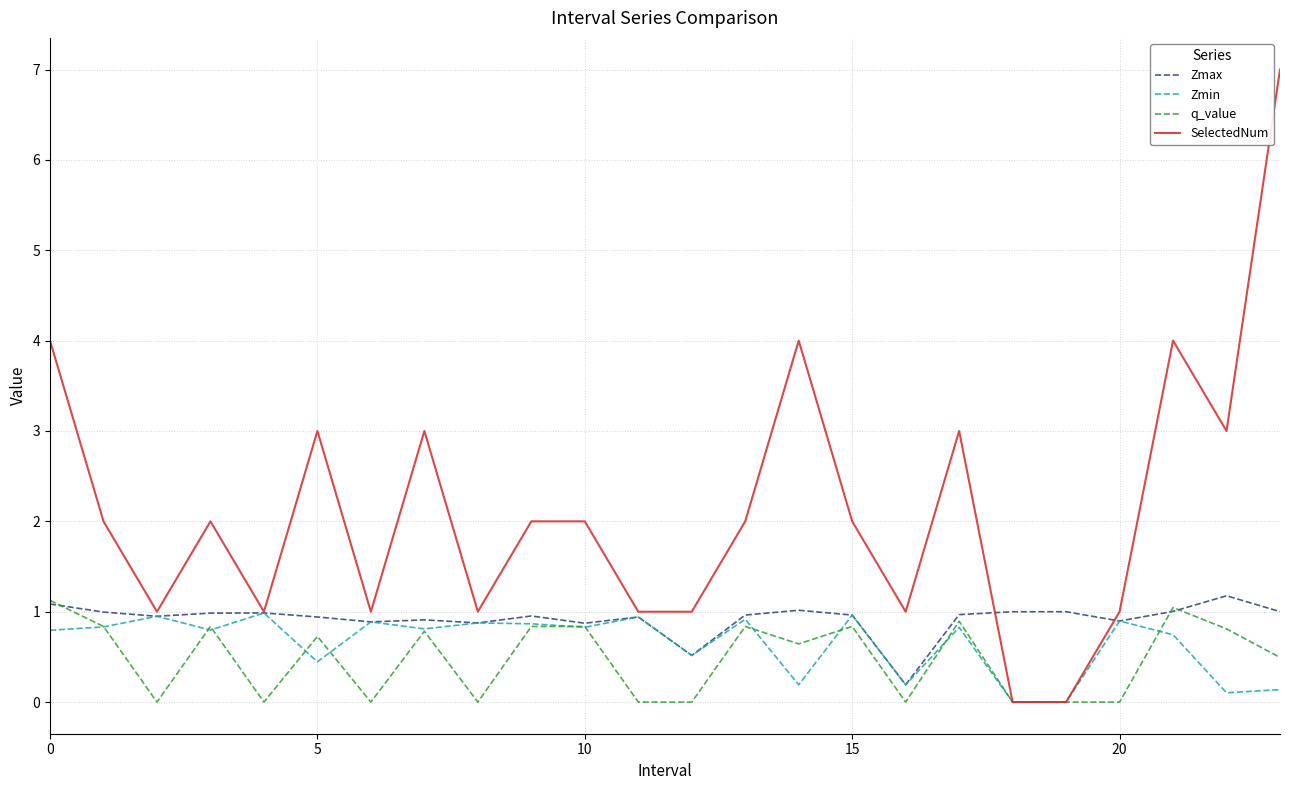

Which series has the widest spread of values?

SelectedNum